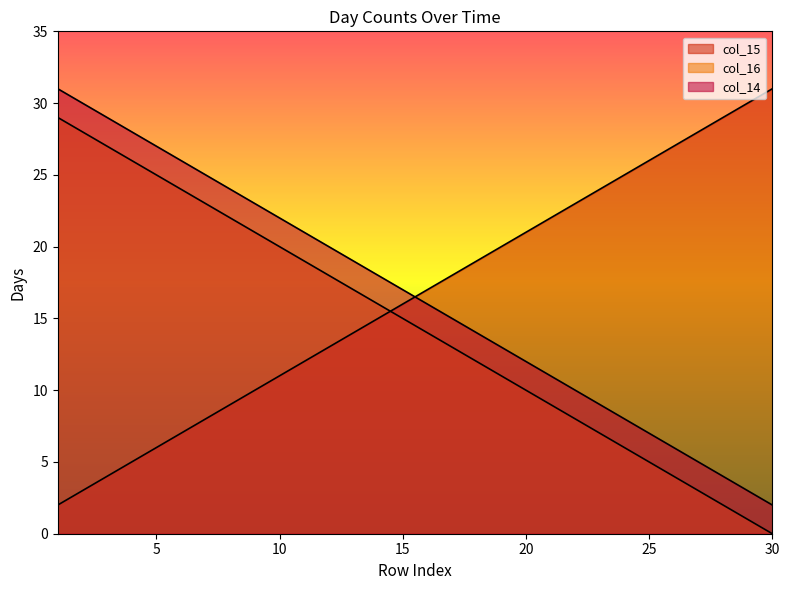

At which label is col_15 closest to 16?

15